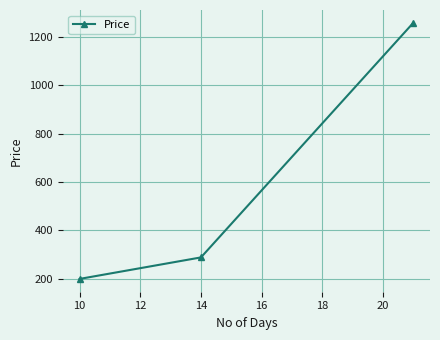

What is the maximum value shown in the chart?

1259